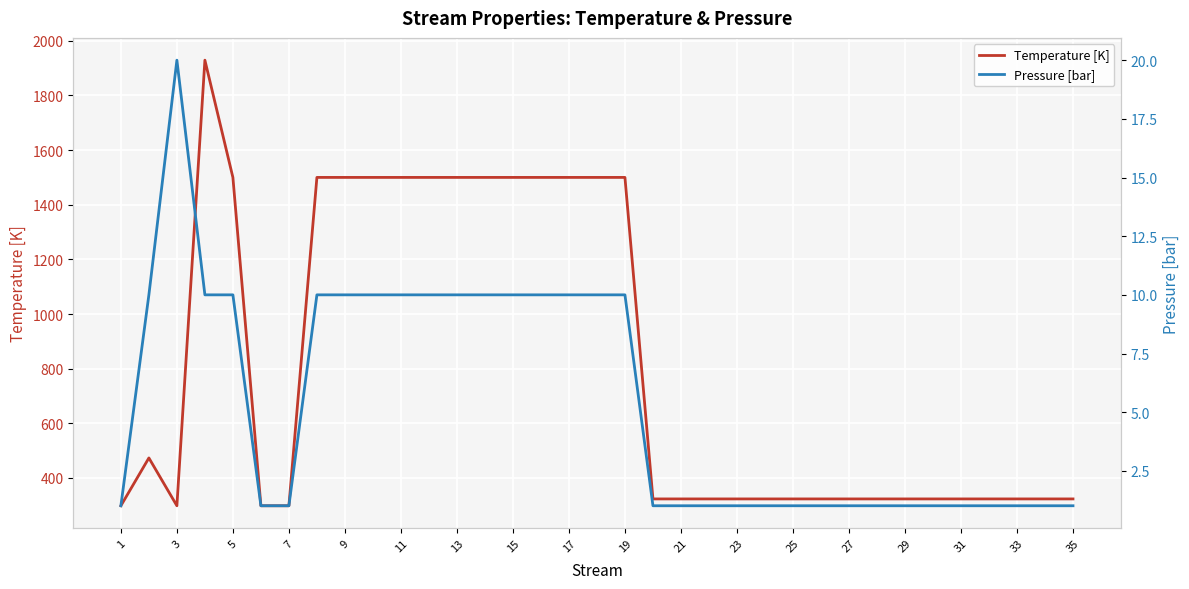

Which series has the largest range (max minus min)?

Temperature [K]